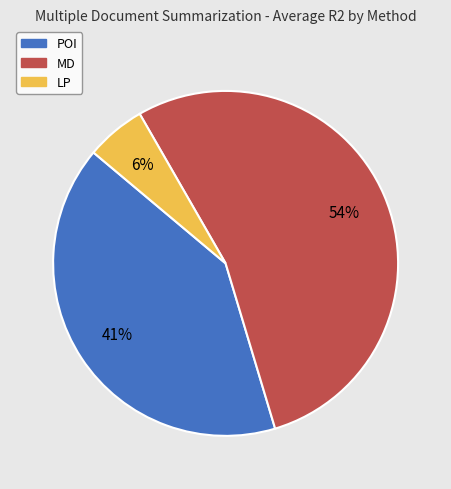

To the nearest percent, what percentage of the pie is POI?

41%